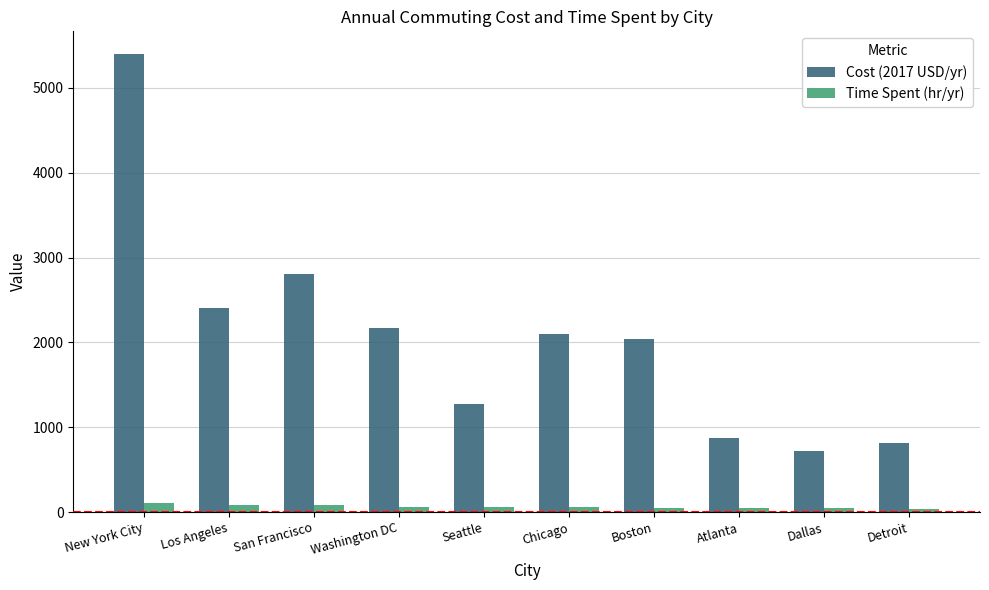

What is the difference between the maximum and second lowest values in the Time Spent (hr/yr) series?

59